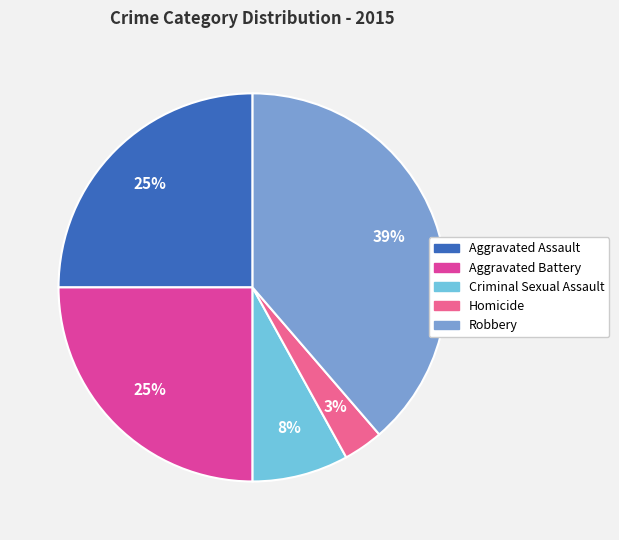

Which slice is the largest?

Robbery